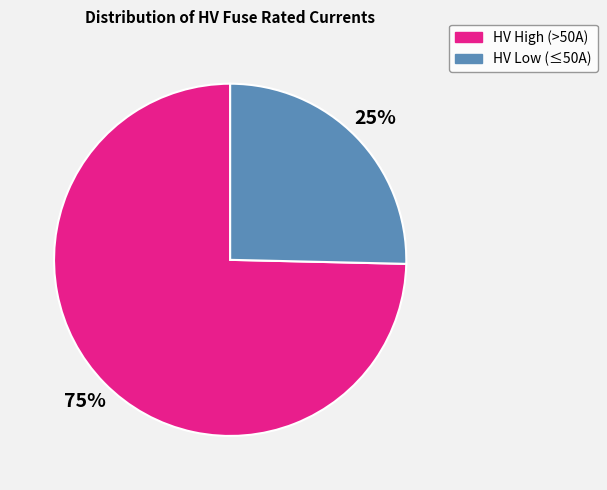

To the nearest percent, what is the average slice percentage?

50%